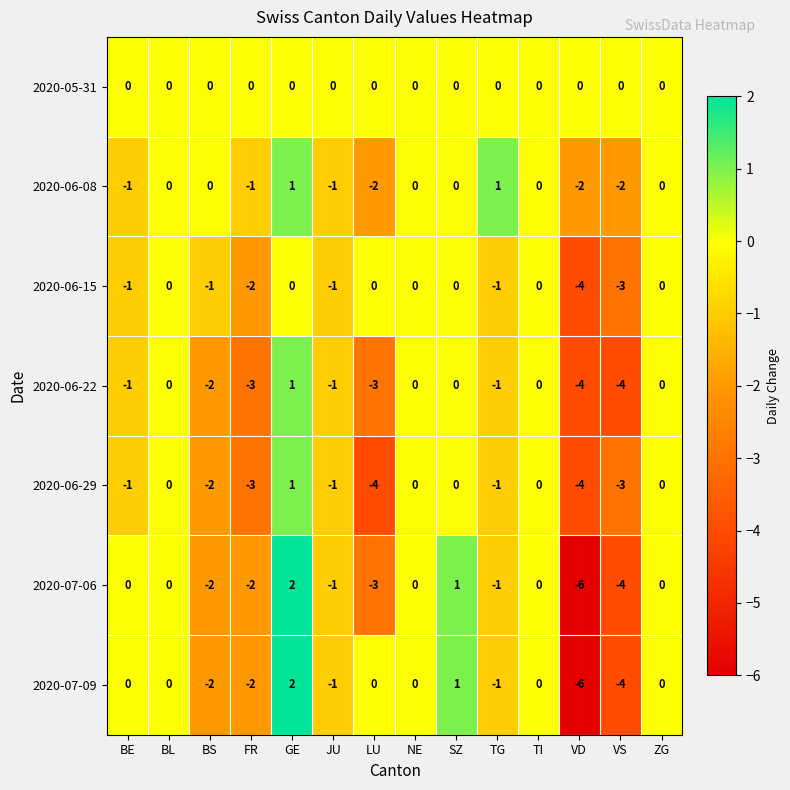

Which category has the highest value across all series?

GE